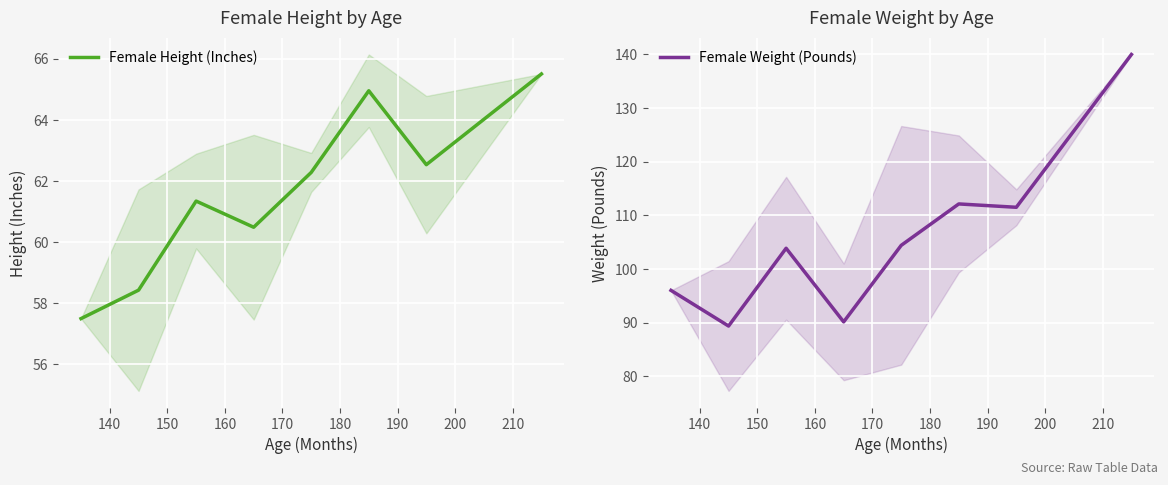

What is the difference between the Female Height (Inches) values at 160 and 140?

2.1